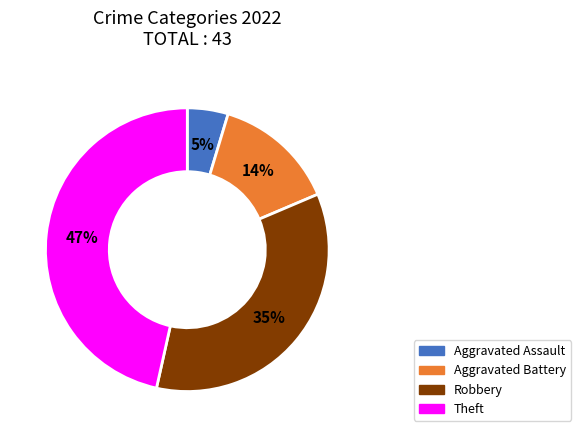

To the nearest percent, what is the average slice percentage?

25%